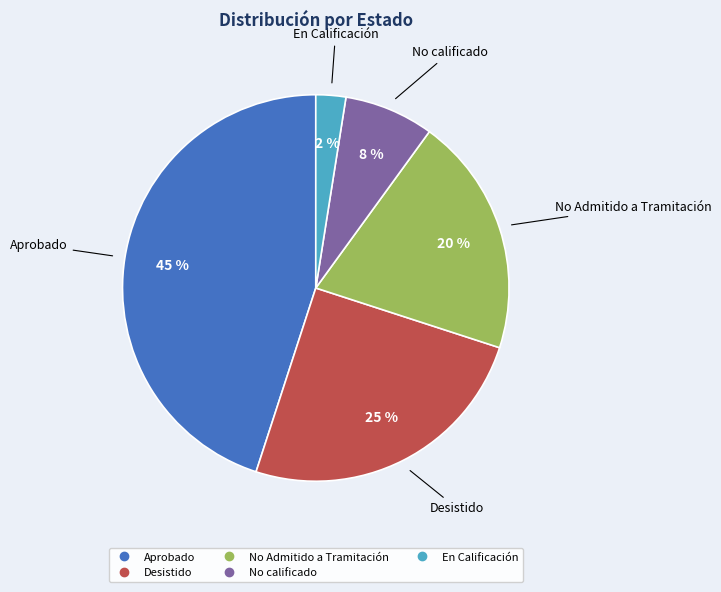

To the nearest percent, what is the average slice percentage?

20%